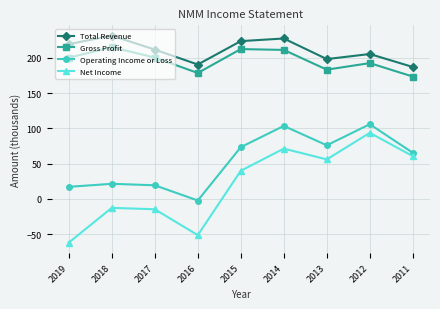

What is the total value across all series at 2014?

613.2